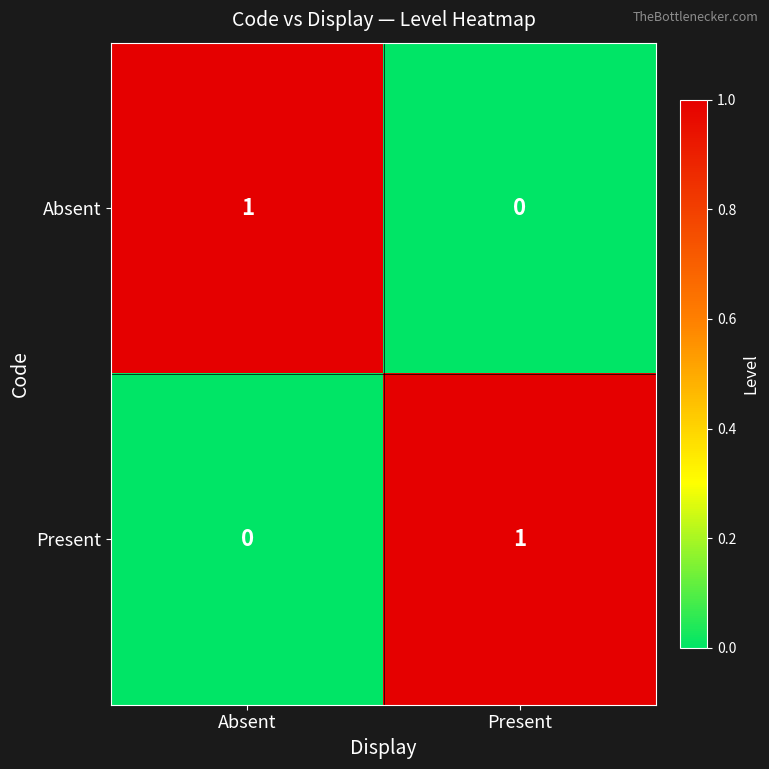

At which label is Absent closest to 0?

Present